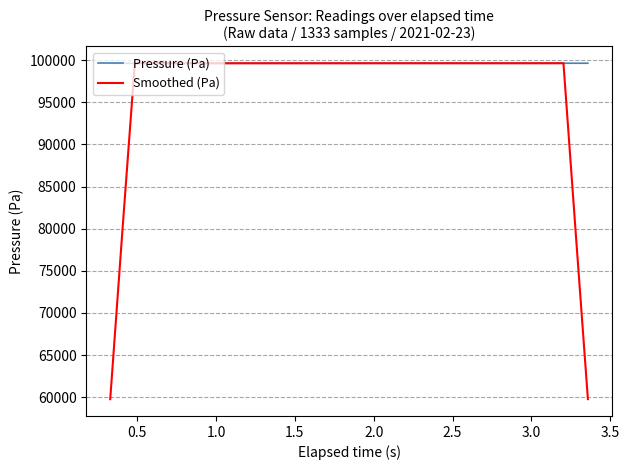

List the series in order of their overall mean, highest first.

Pressure (Pa), Smoothed (Pa)